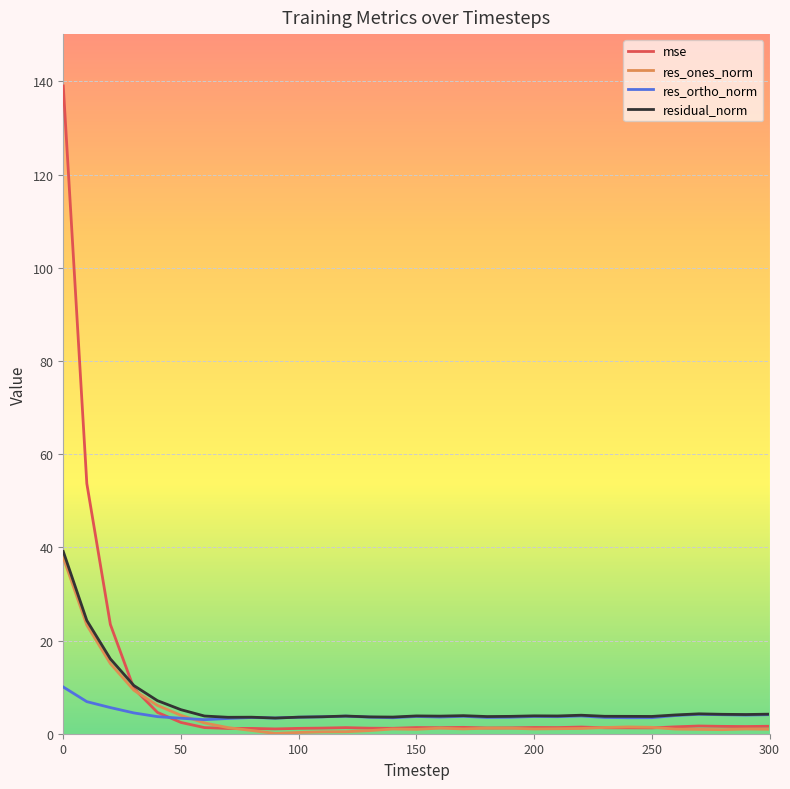

Which series has the widest spread of values?

mse